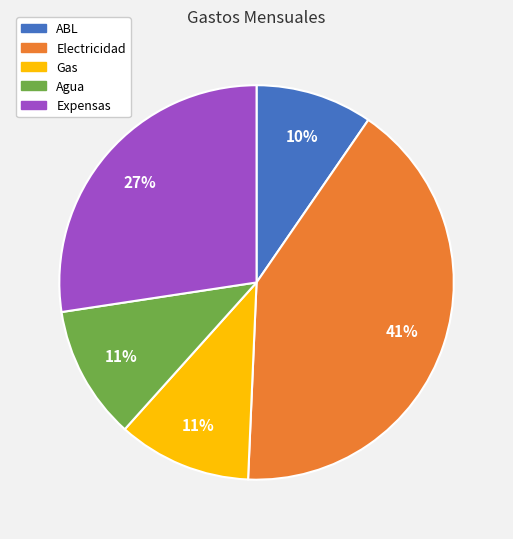

To the nearest percent, what percentage of the pie is ABL?

10%